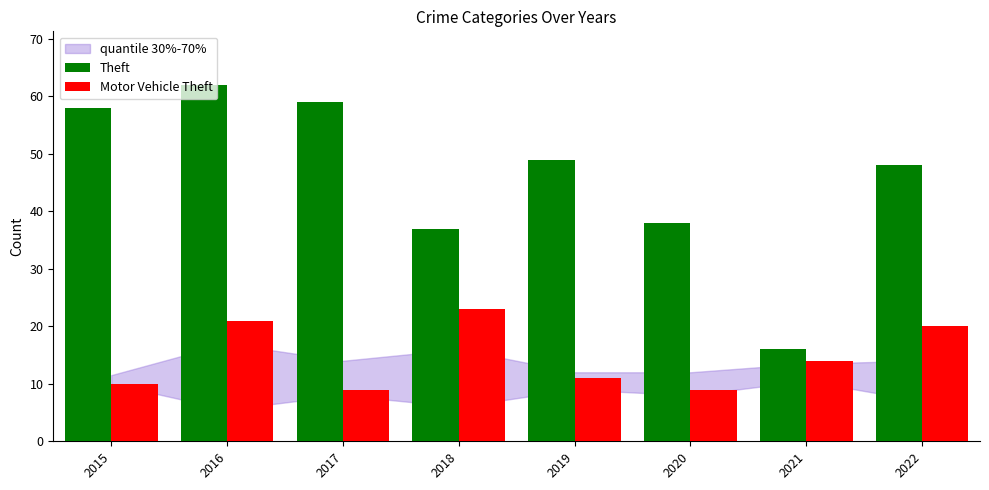

At which category is the sum across all series the highest?

2016